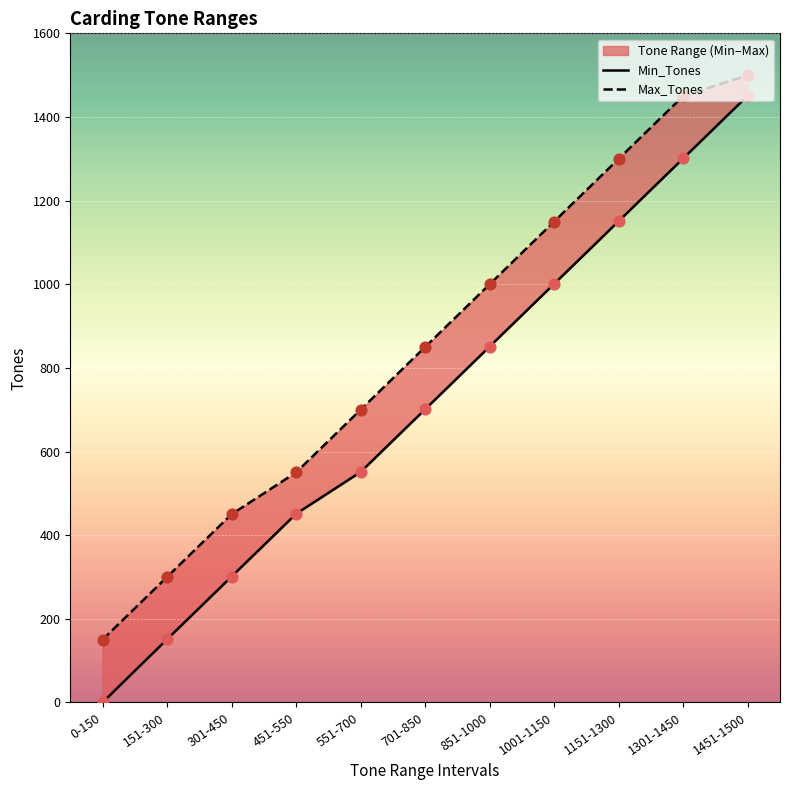

At which category is the sum across all series the highest?

1451-1500